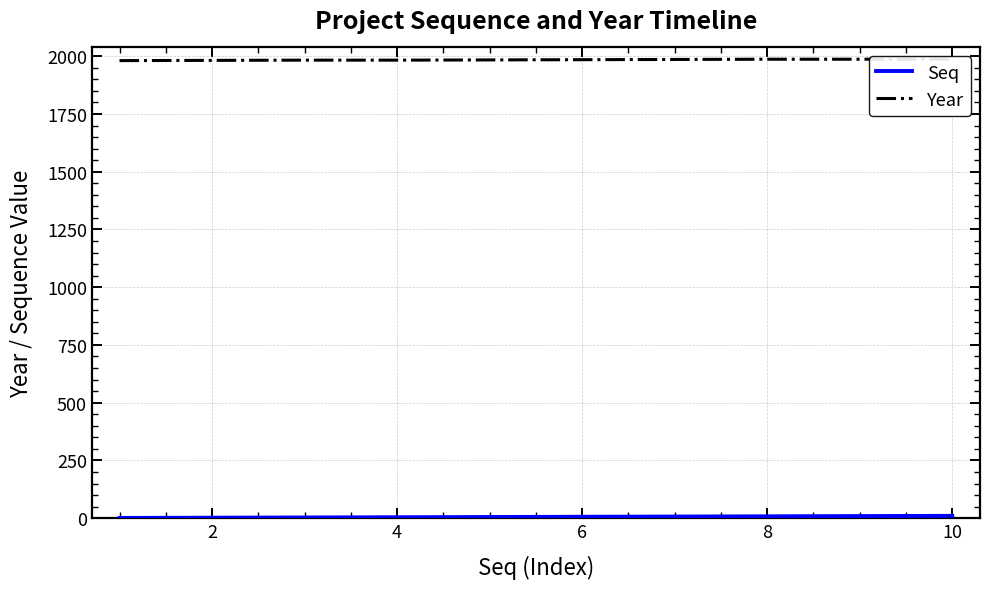

At 2, list the series in order from smallest to largest.

Seq, Year